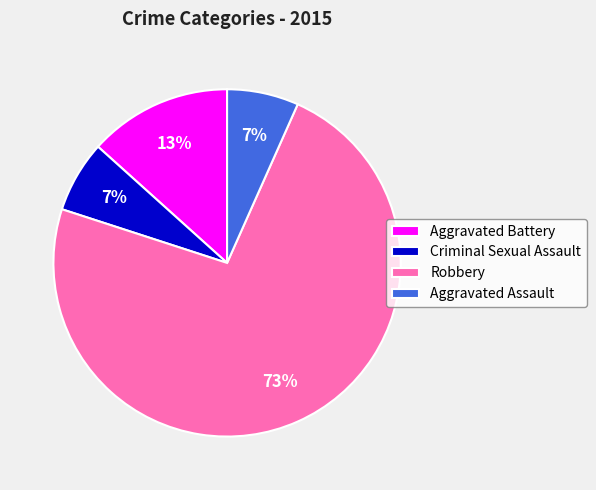

Which category has the biggest portion of the pie?

Robbery